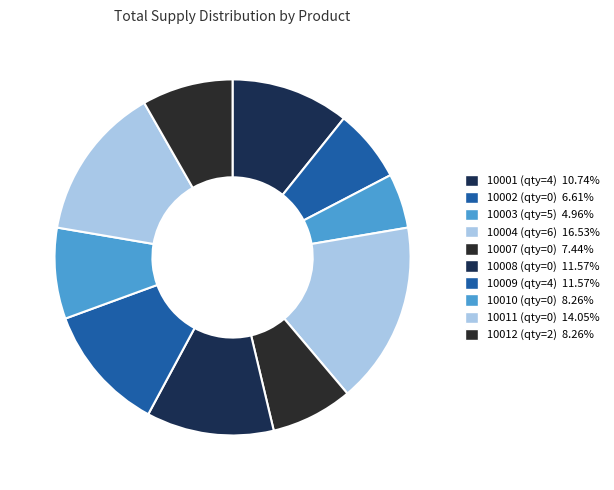

Count the number of slices in the pie.

10